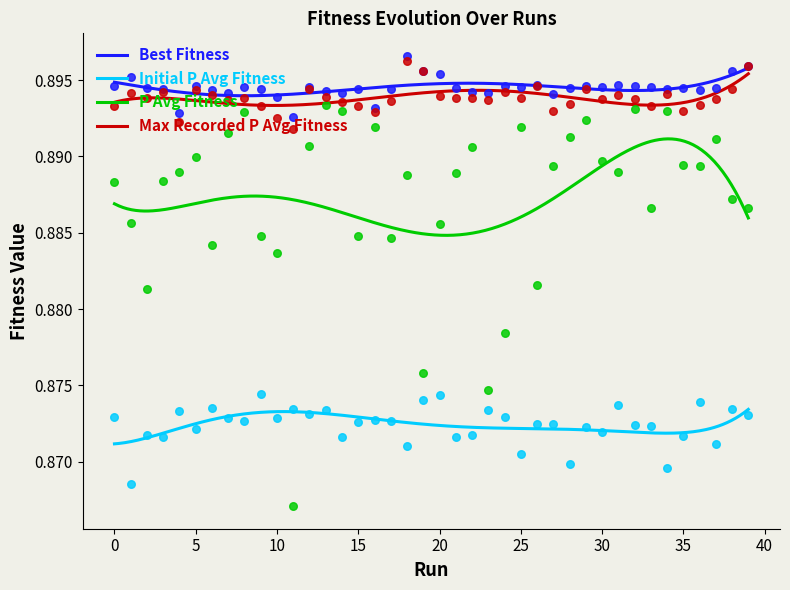

What are all the series names shown in the legend?

Best Fitness, Initial P Avg Fitness, P Avg Fitness, Max Recorded P Avg Fitness